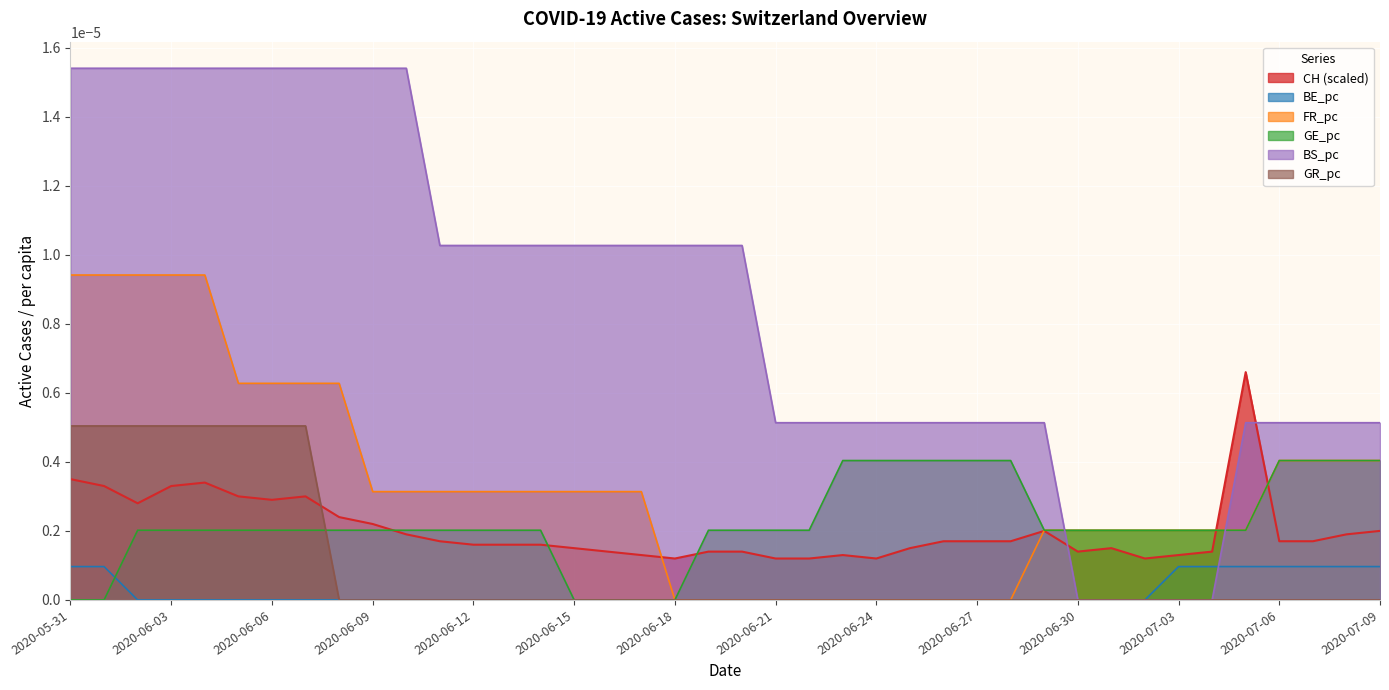

Rank the series by their maximum value, from lowest to highest.

BE_pc, GE_pc, GR_pc, CH (scaled), FR_pc, BS_pc